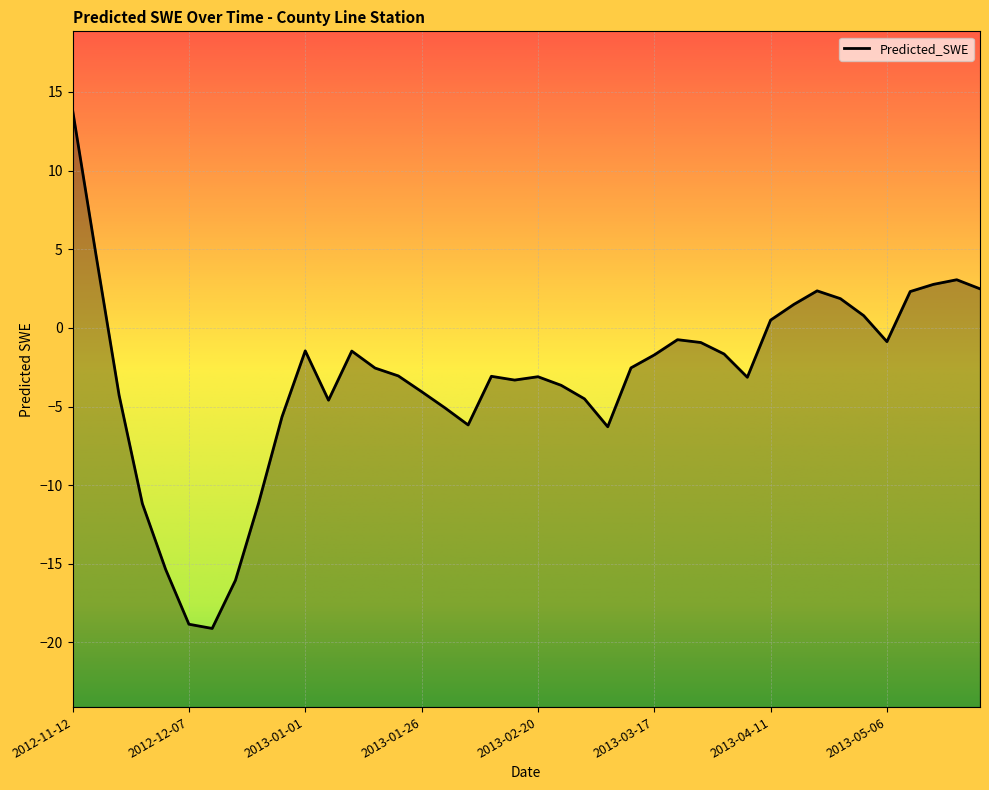

What is the value of the 10th point from the left?

-5.7